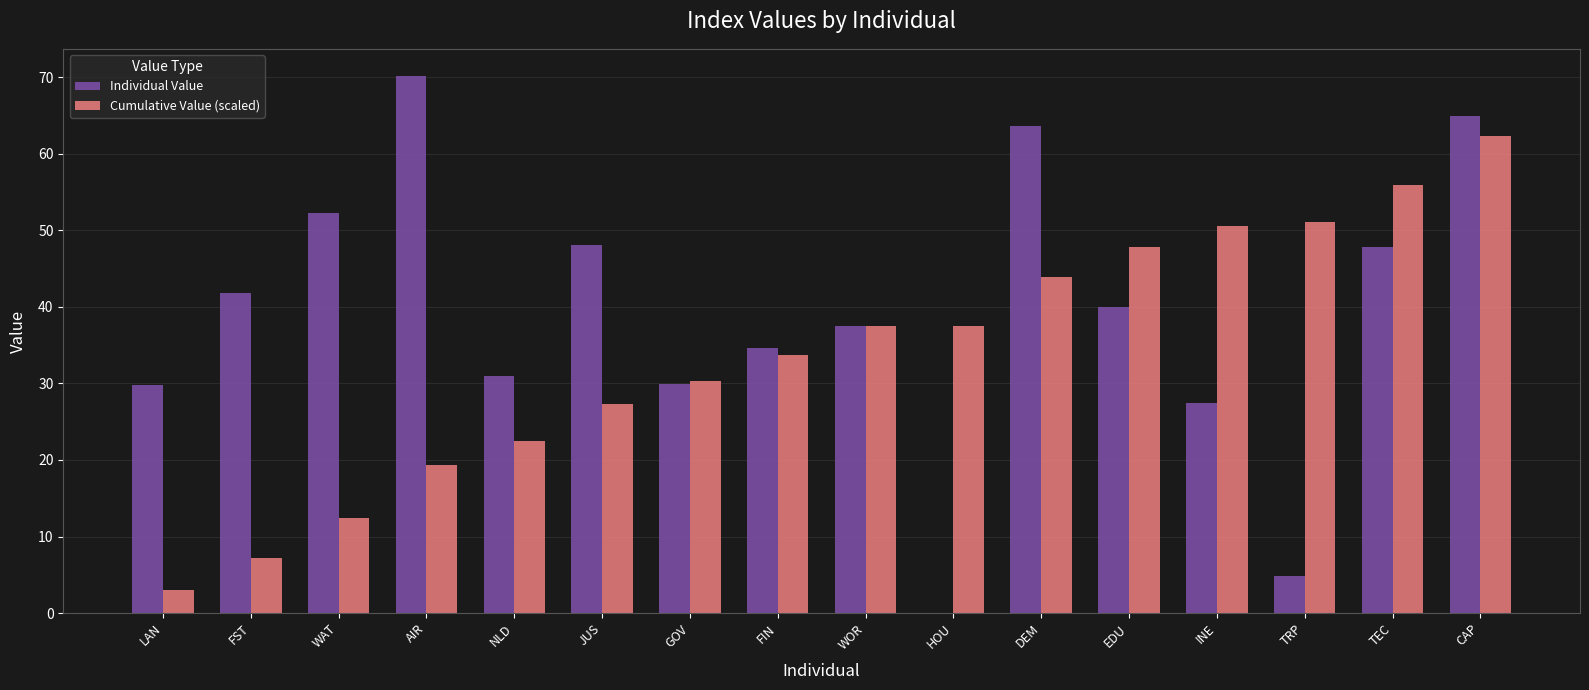

What are all the series names shown in the legend?

Individual Value, Cumulative Value (scaled)